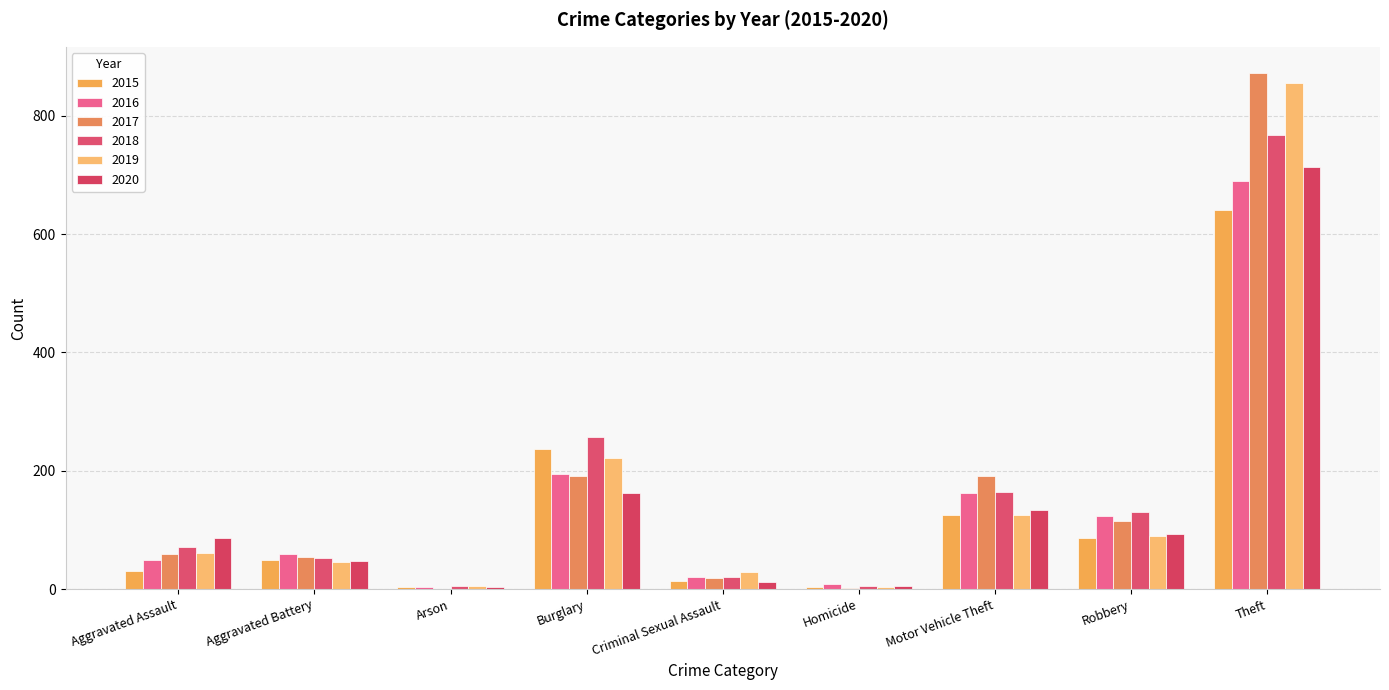

Reading left to right, list all the values displayed in this chart.

2015: 31	50	3	236	13	4	125	87	641
2016: 50	60	3	194	20	8	163	123	689
2017: 59	54	1	192	19	2	191	115	873
2018: 72	52	6	257	20	5	164	130	767
2019: 61	45	5	221	29	3	125	89	855
2020: 87	48	4	163	12	6	134	94	713